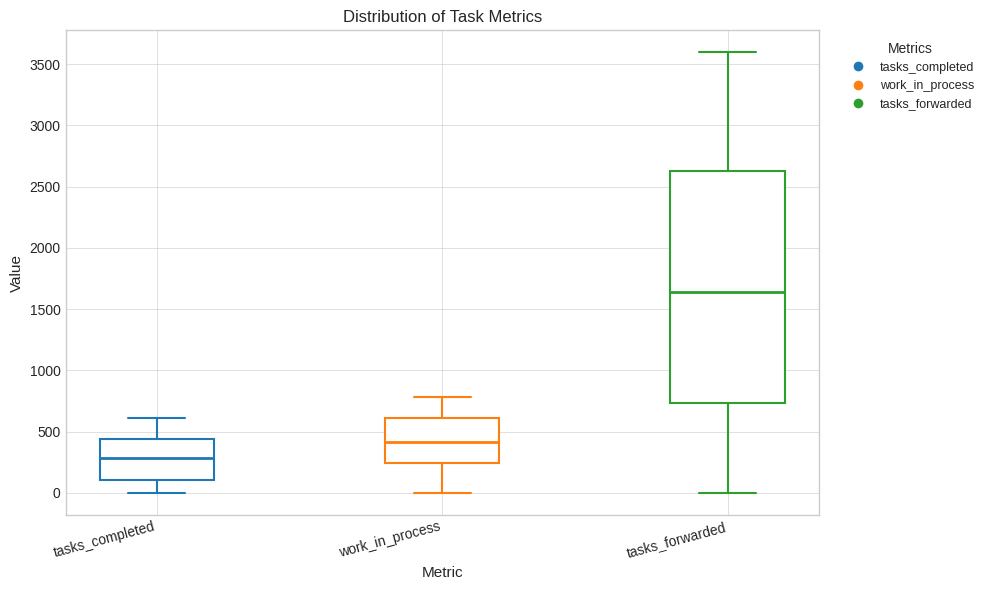

Which box is the tallest, from its lower edge to its upper edge?

tasks_forwarded